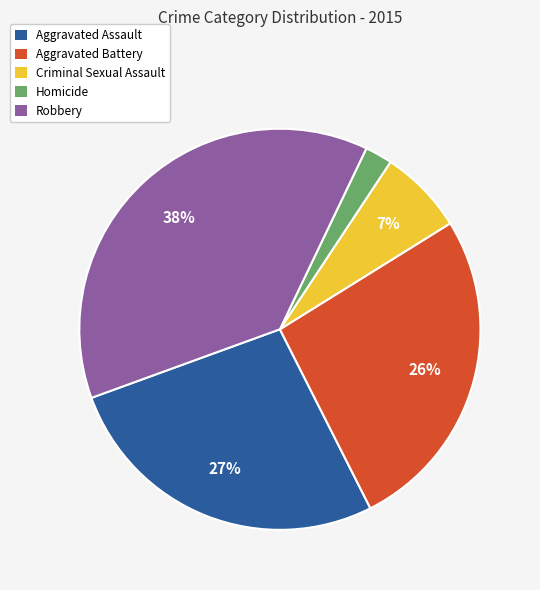

How many segments does this pie chart have?

5